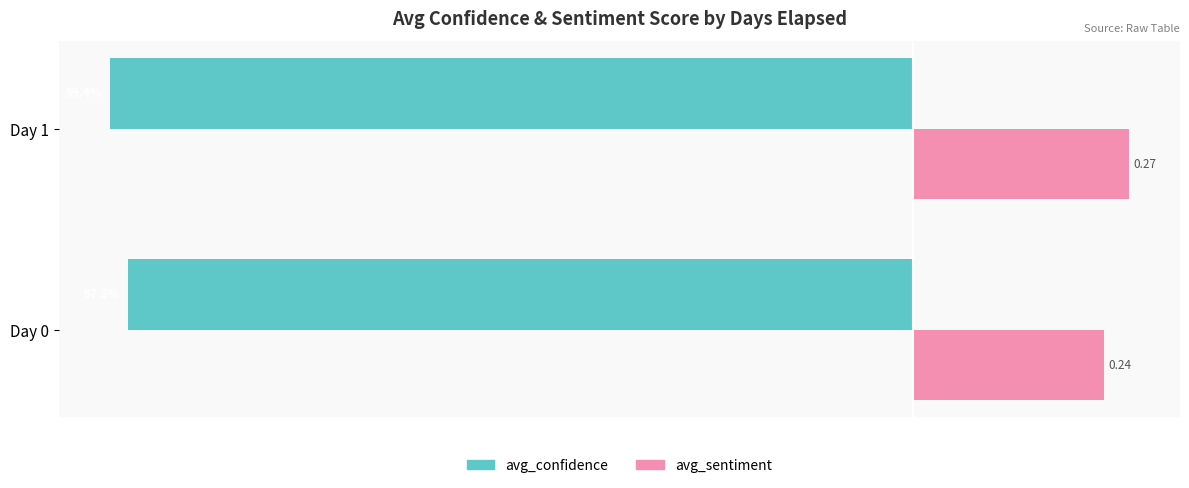

Which series has the largest range (max minus min)?

avg_sentiment